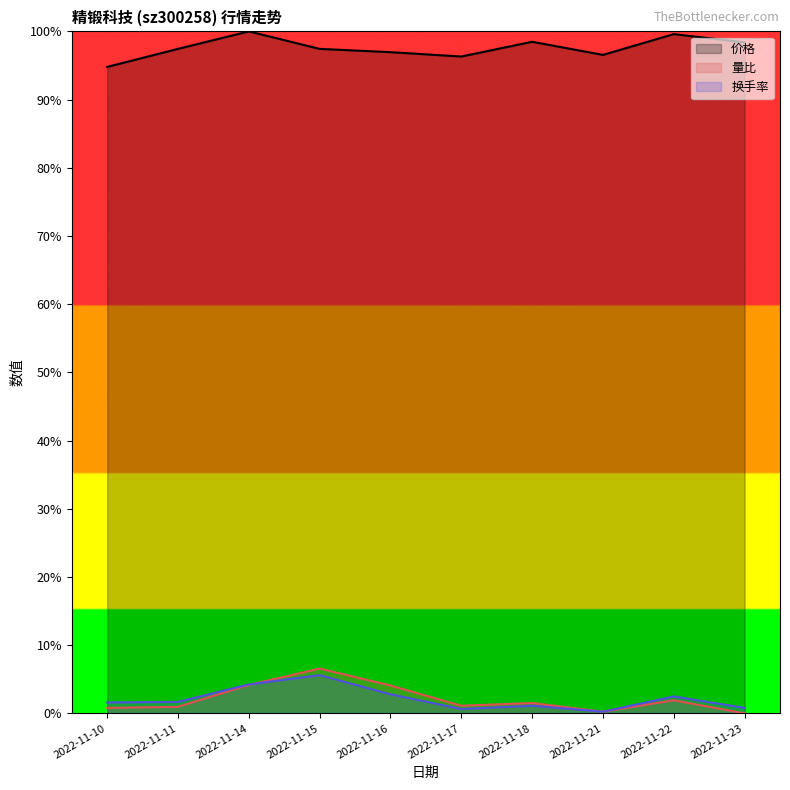

Which category has the highest value in the 换手率 series?

2022-11-15